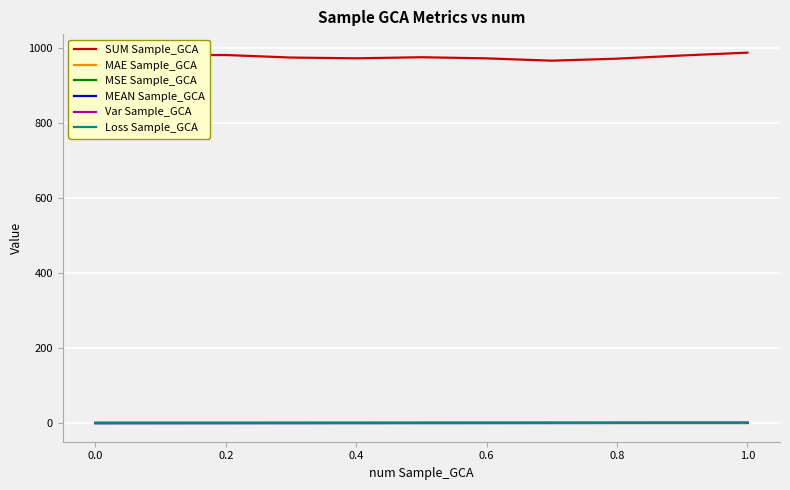

True or false: SUM Sample_GCA and MEAN Sample_GCA cross at least once.

False